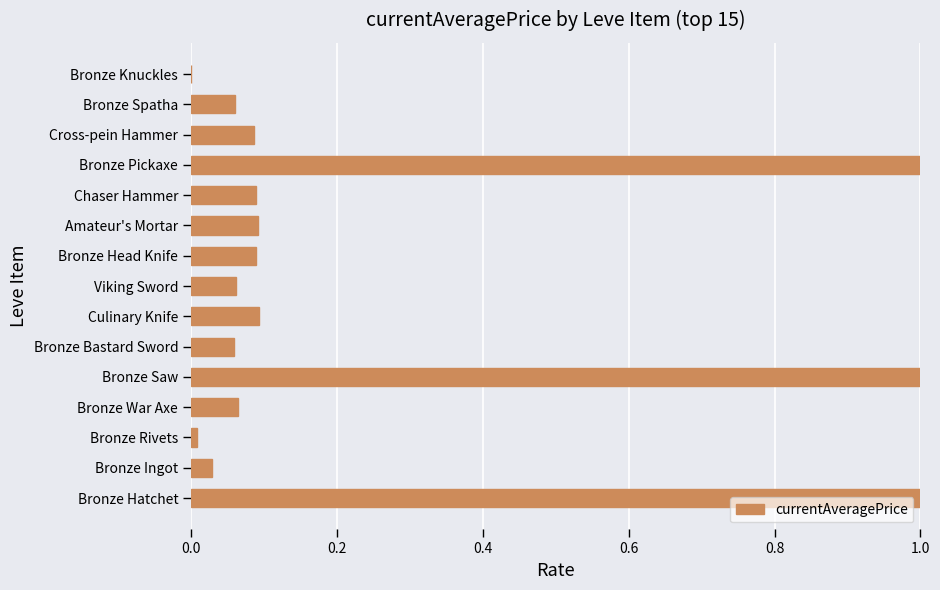

Which has a higher value, Bronze Ingot or Bronze Bastard Sword?

Bronze Bastard Sword